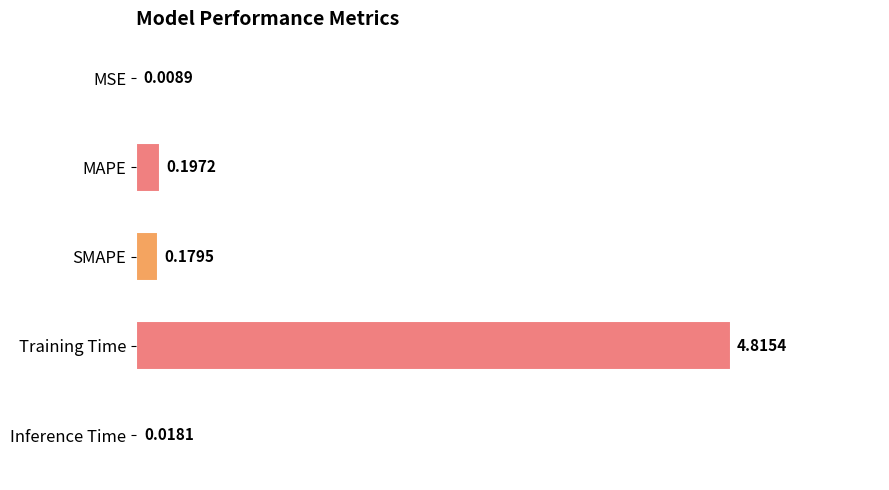

At which label is the value closest to 2?

MAPE